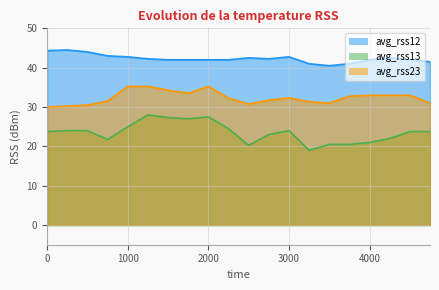

Reading left to right, extract all data points from this chart.

avg_rss12: 44.3	44.5	44.0	43.0	42.8	42.2	42.0	42.0	42.0	42.0	42.5	42.2	42.8	41.0	40.5	41.0	42.0	42.5	42.0	41.5
avg_rss13: 23.8	24.0	24.0	21.8	25.0	28.0	27.3	27.0	27.5	24.5	20.2	23.0	24.0	19.0	20.5	20.5	21.0	22.0	23.8	23.8
avg_rss23: 30.0	30.2	30.5	31.5	35.2	35.2	34.2	33.5	35.2	32.2	30.8	31.8	32.3	31.3	31.0	32.8	33.0	33.0	33.0	31.0